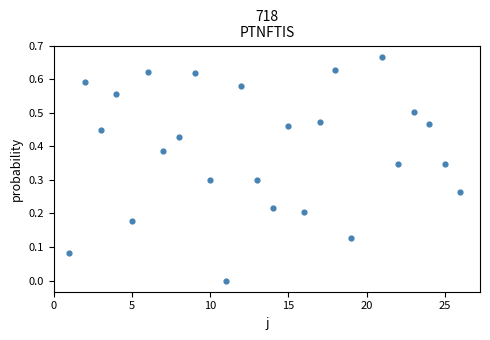

What is the range of X values (max minus min)?

25.0